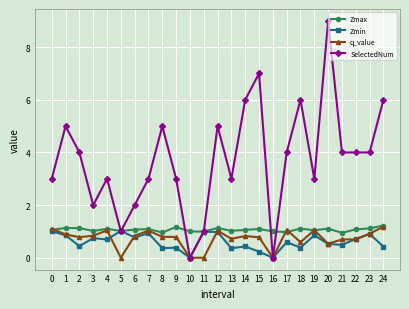

Which category has the highest value in the SelectedNum series?

20